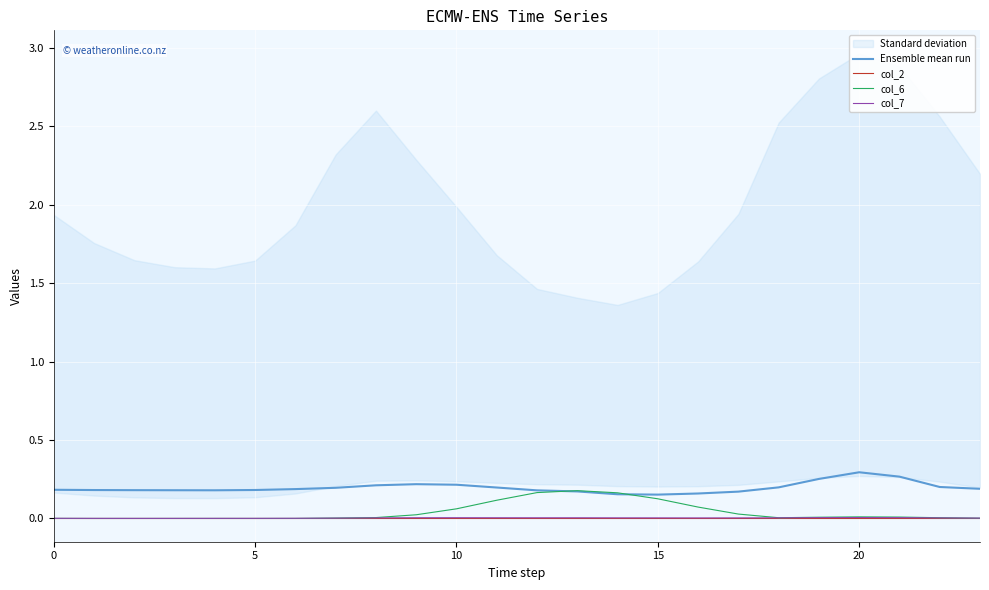

True or false: col_2 and Ensemble mean run cross at least once.

False